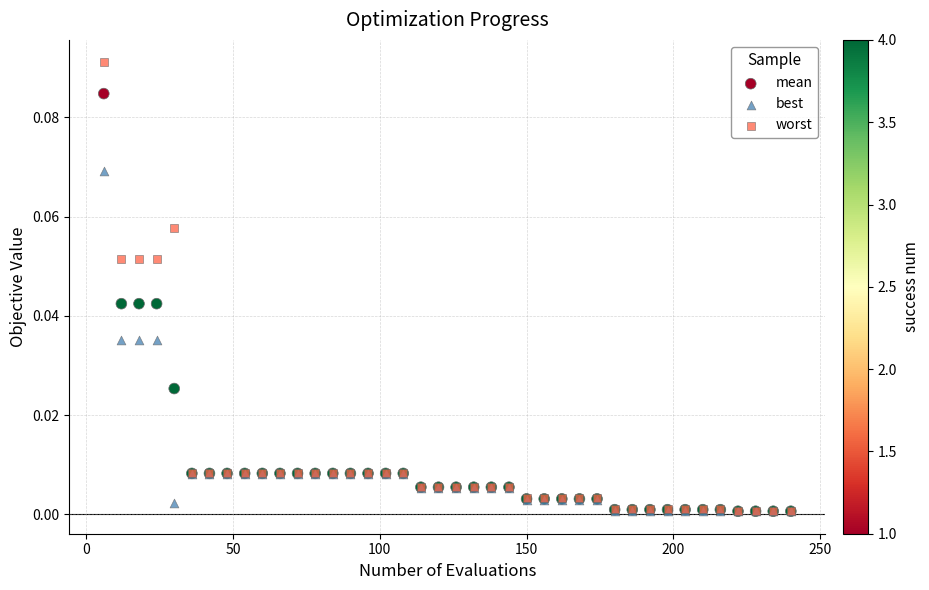

Which series has the largest Y range (max minus min)?

worst